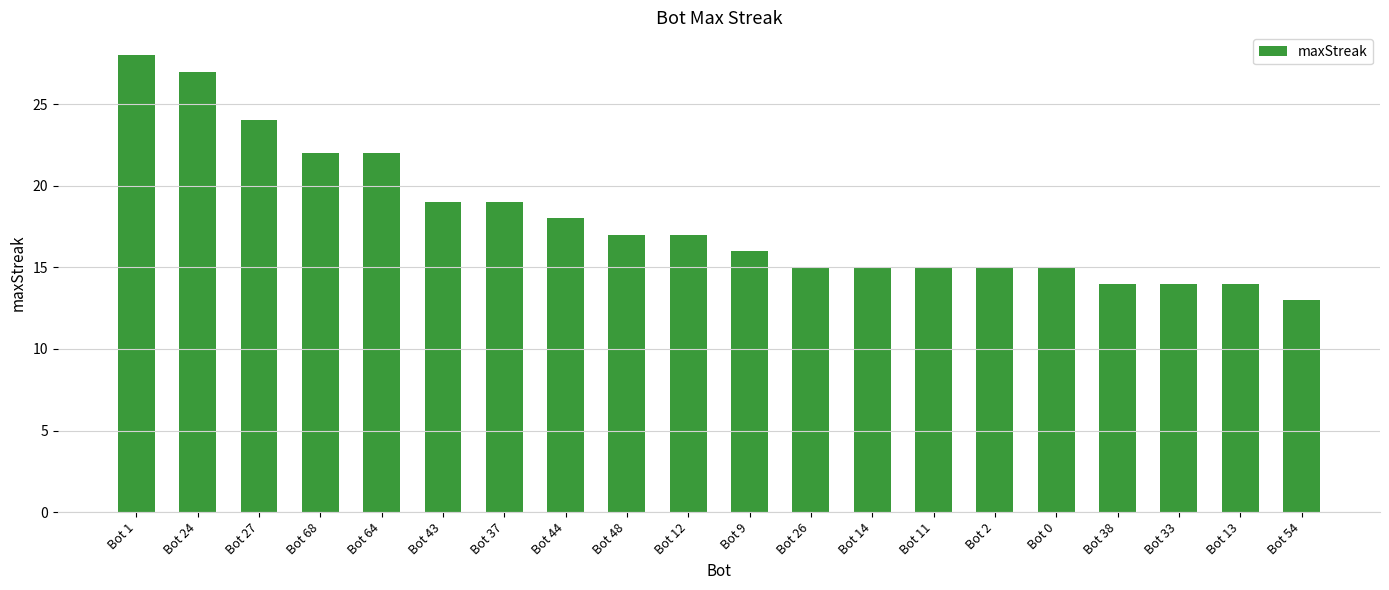

What is the value of the 16th bar from the left?

15